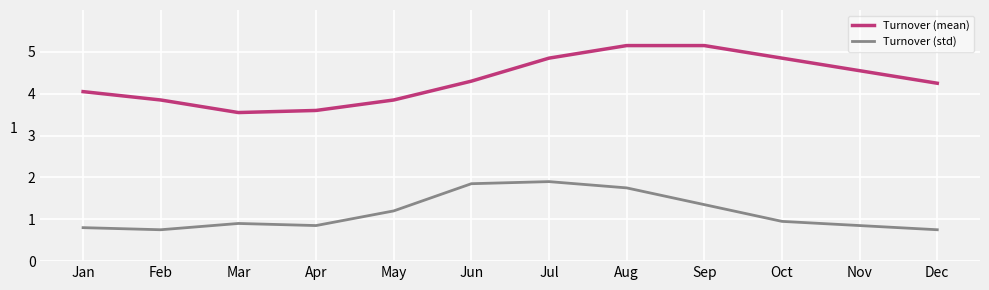

What is the smallest value displayed?

0.8